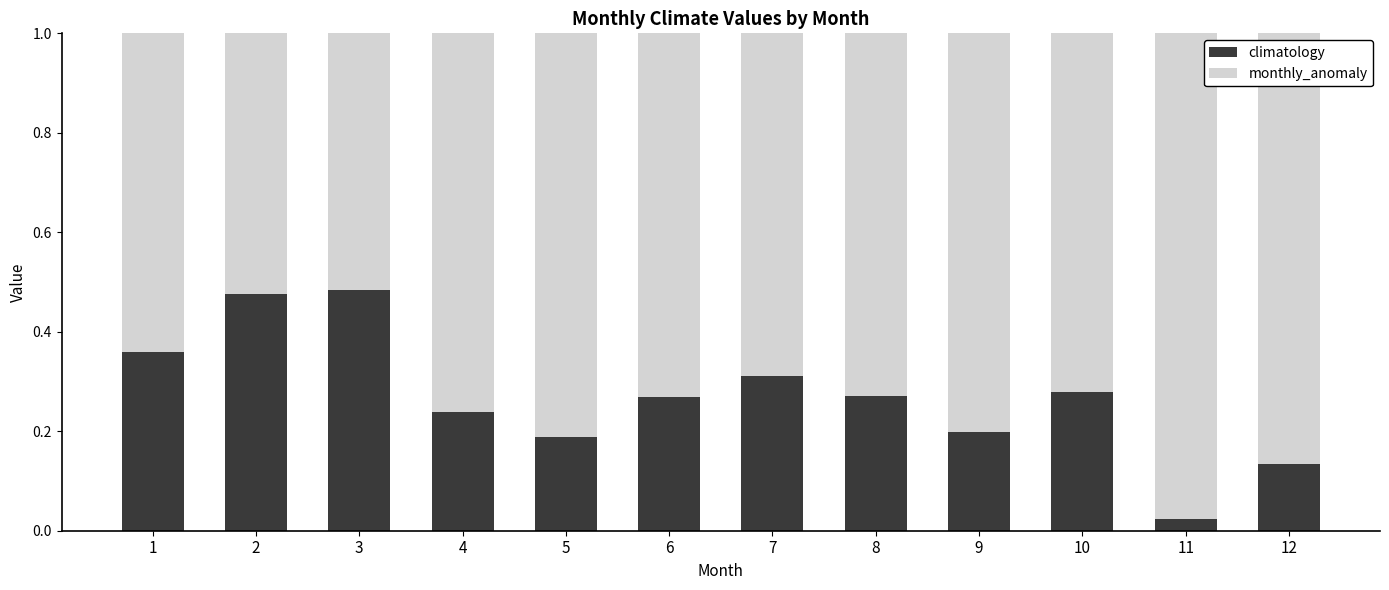

At which label does climatology reach its minimum?

11